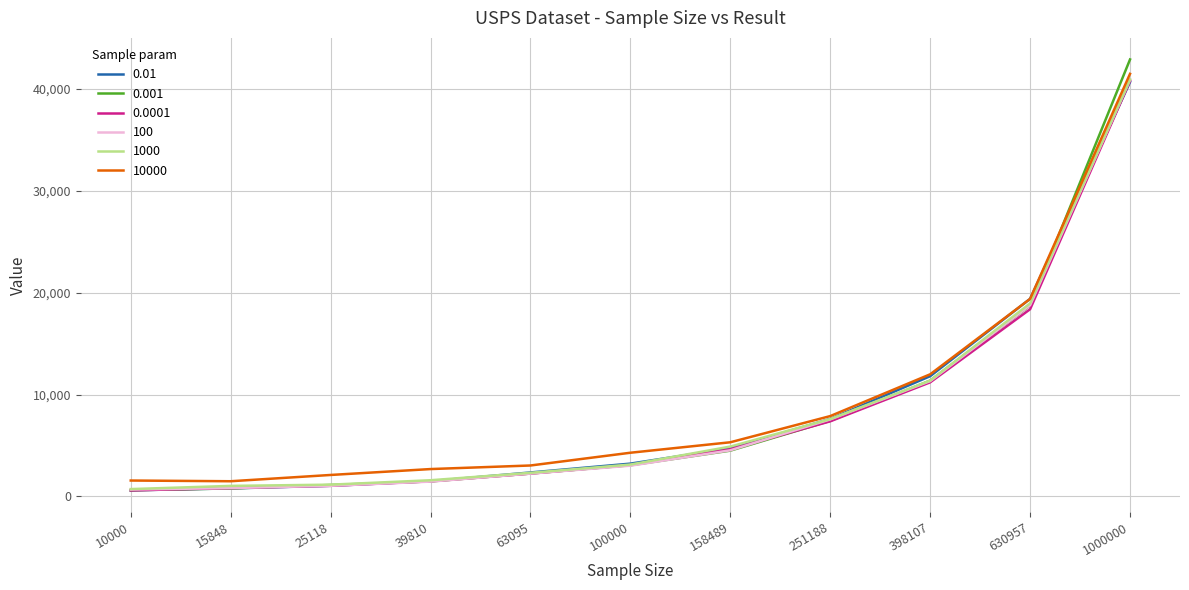

At which category is the sum across all series the highest?

1000000